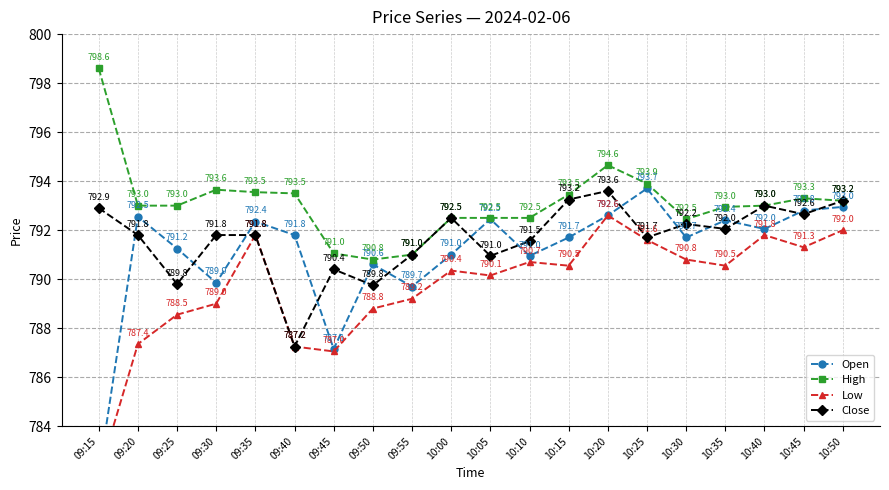

How many series are shown in this chart?

4